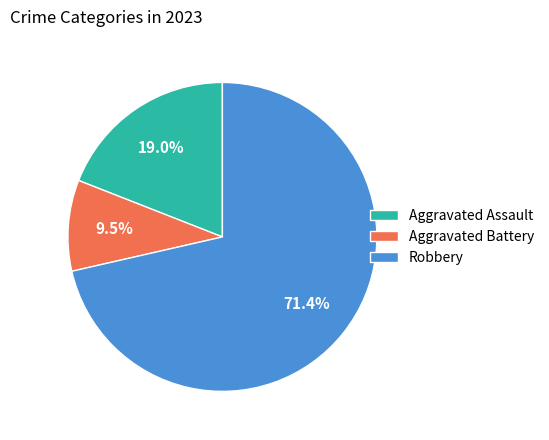

To the nearest percent, what is the difference between the largest and smallest slice percentages?

62%